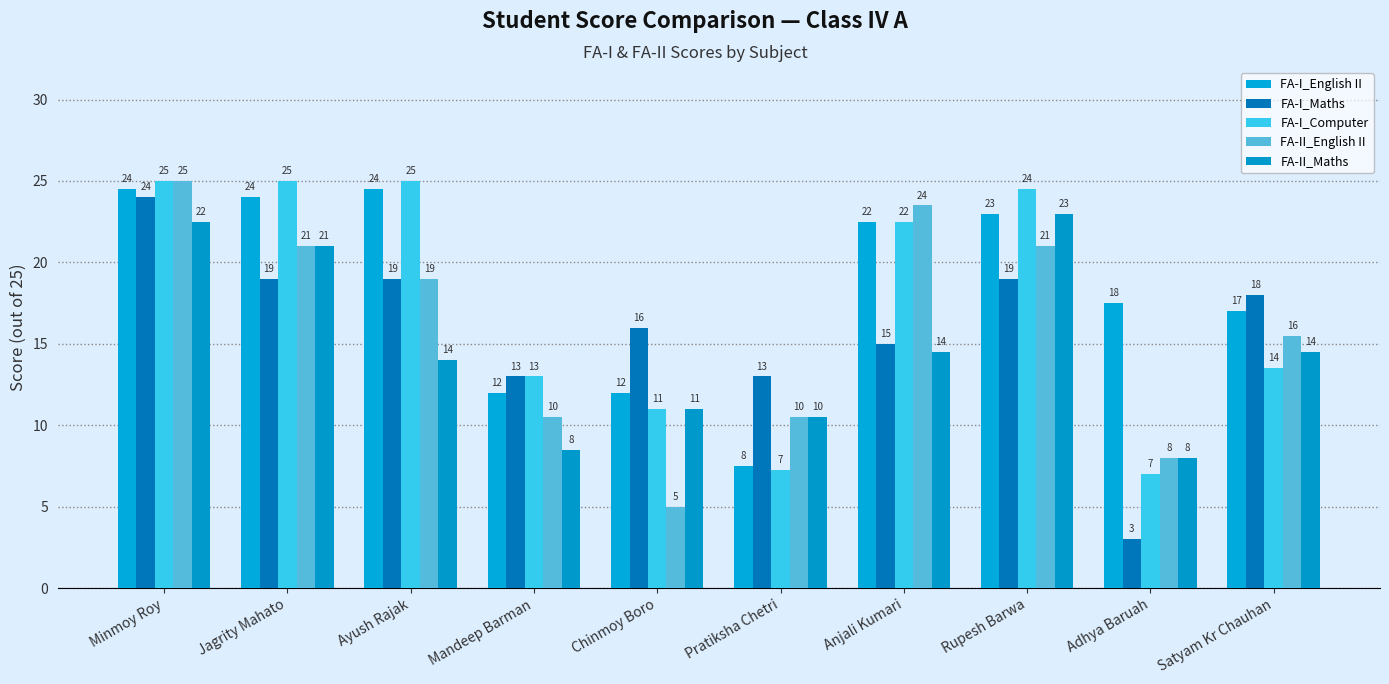

What is the average value of the FA-I_Computer series?

17.4